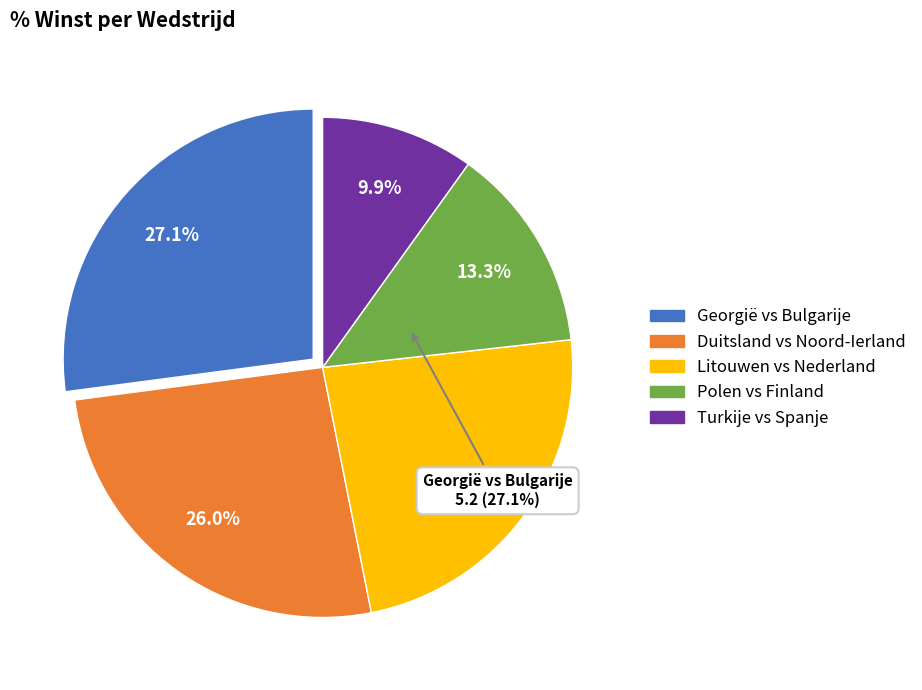

Is Georgië vs Bulgarije the majority of the pie?

No